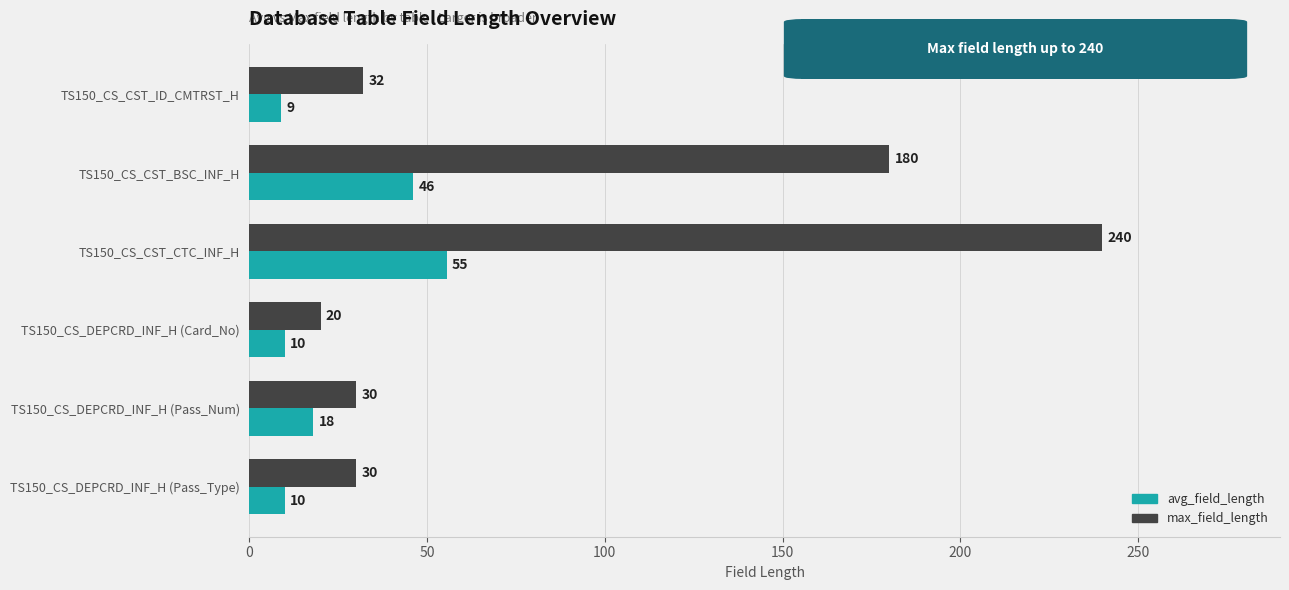

Rank the series by their average value, from lowest to highest.

avg_field_length, max_field_length